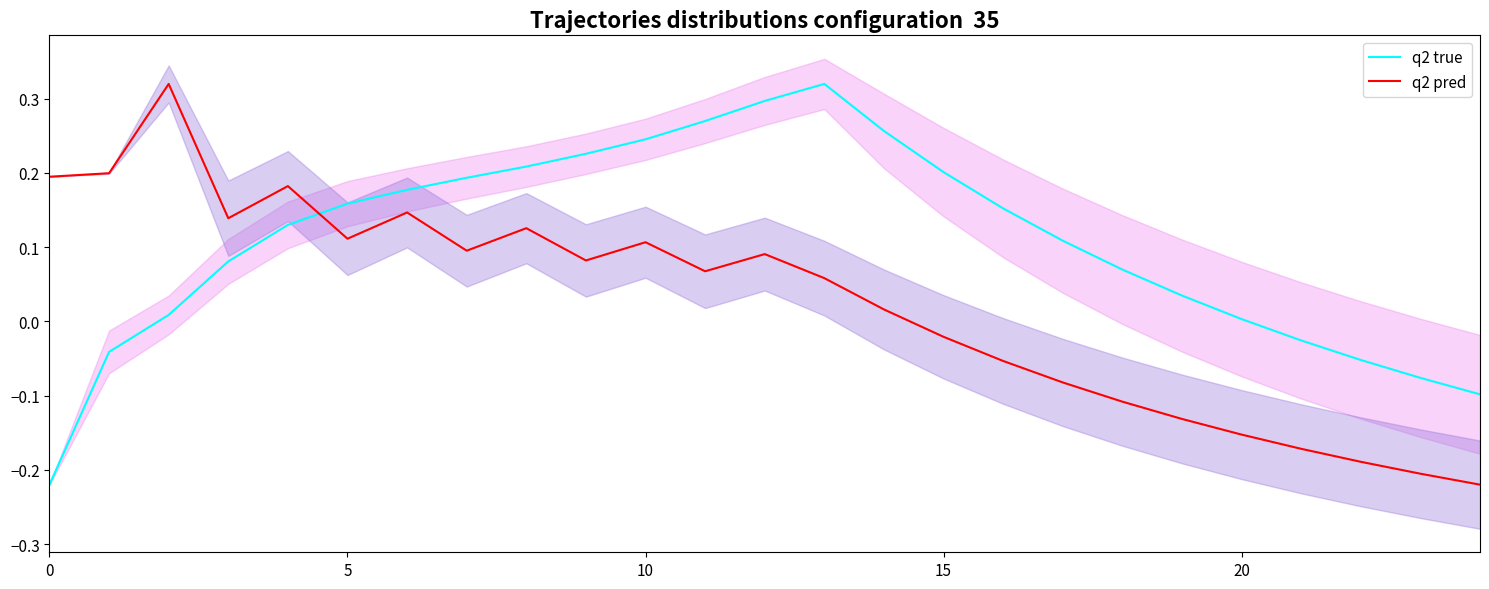

How many intersections are there between q2 pred and q2 true?

1